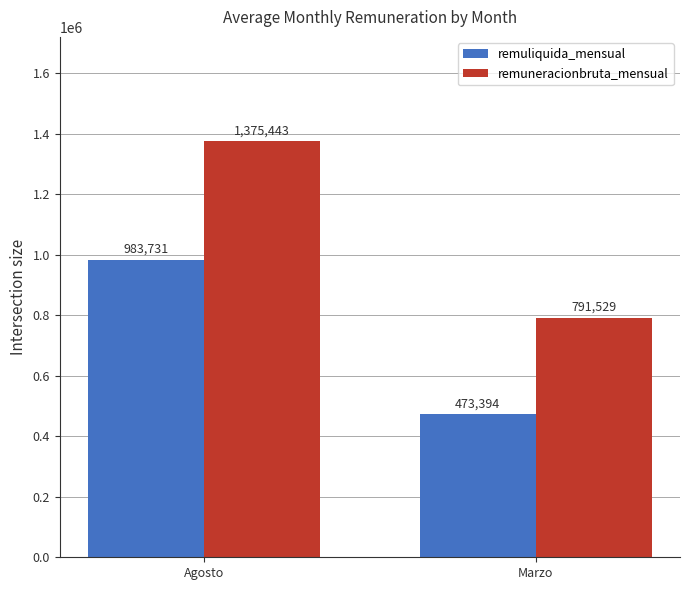

What is the difference between the highest and lowest values at Agosto?

391712